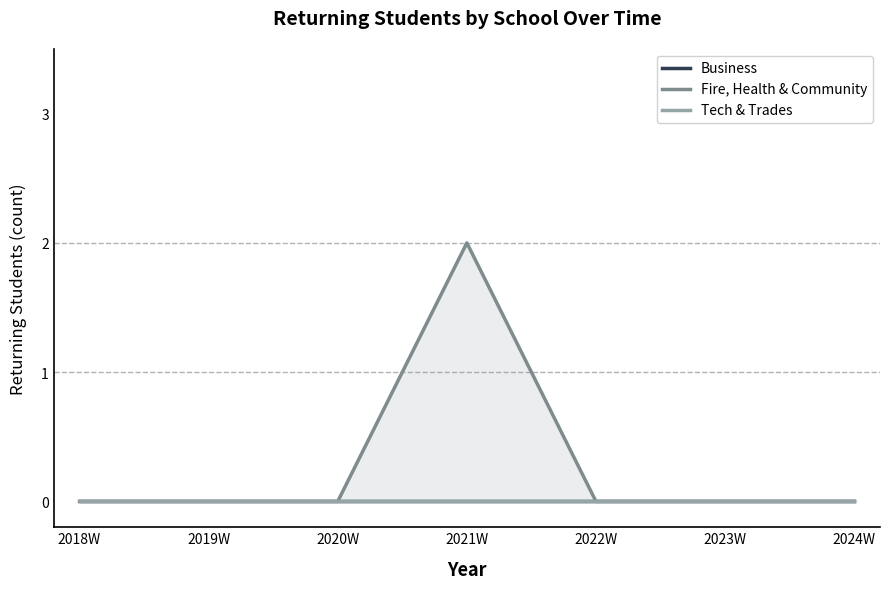

List the labels in order of Tech & Trades value, smallest first.

2018W, 2019W, 2020W, 2021W, 2022W, 2023W, 2024W